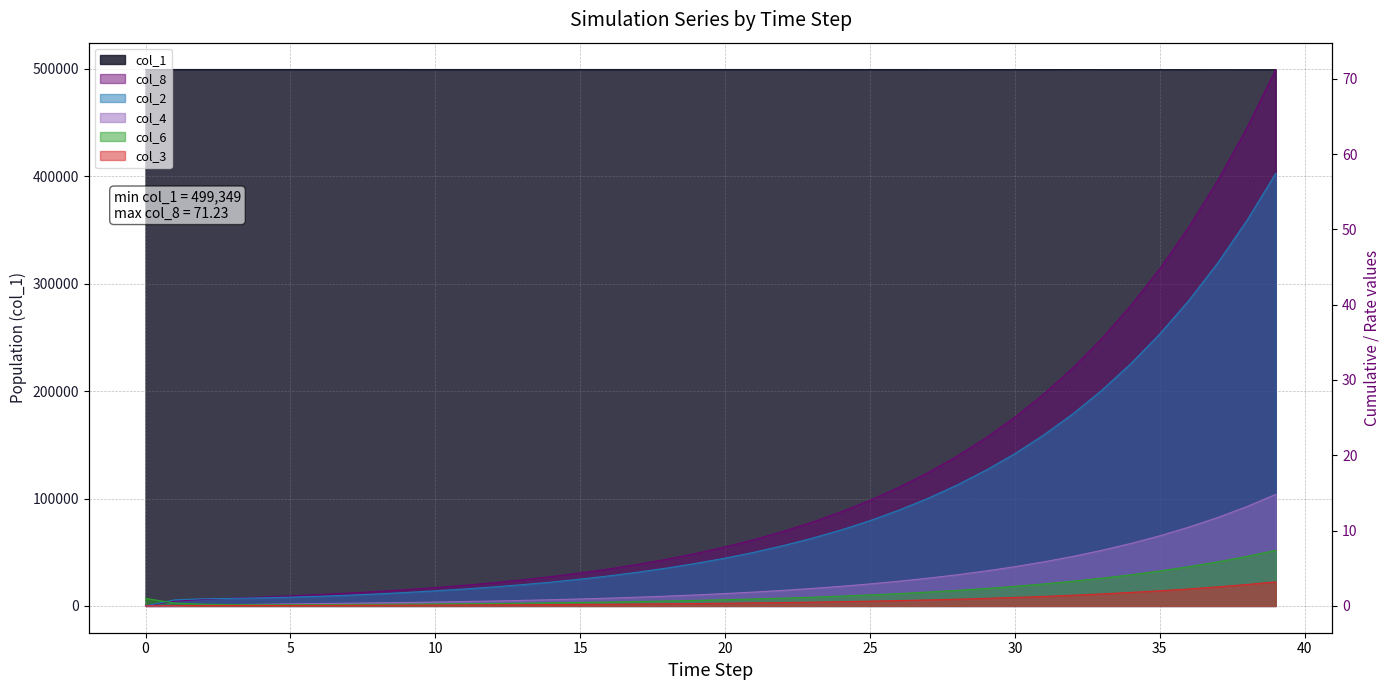

At which label does col_2 first exceed 6?

20